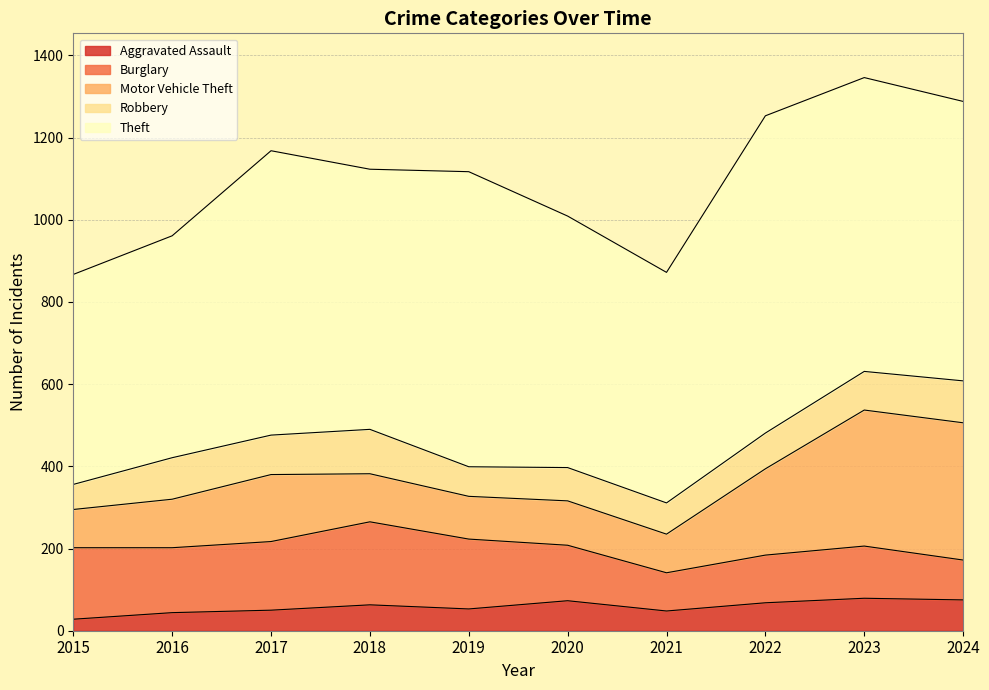

Count the number of data series in this chart.

5